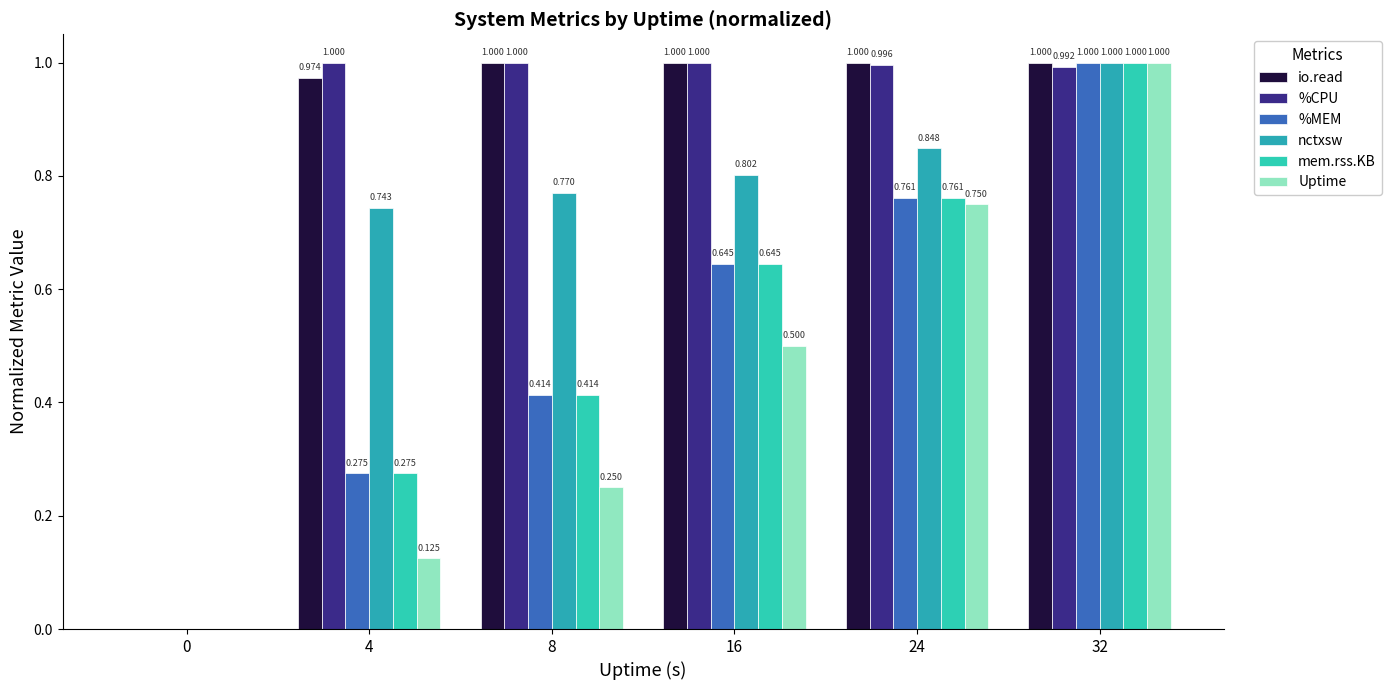

What is the highest value of the io.read series?

1.0